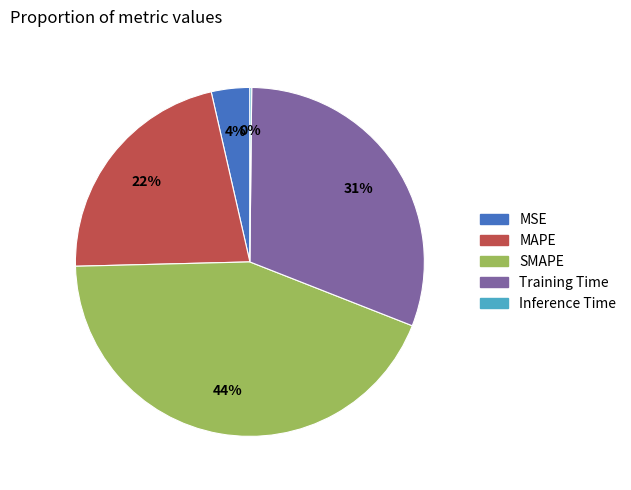

True or false: Training Time accounts for 31% of the total.

True